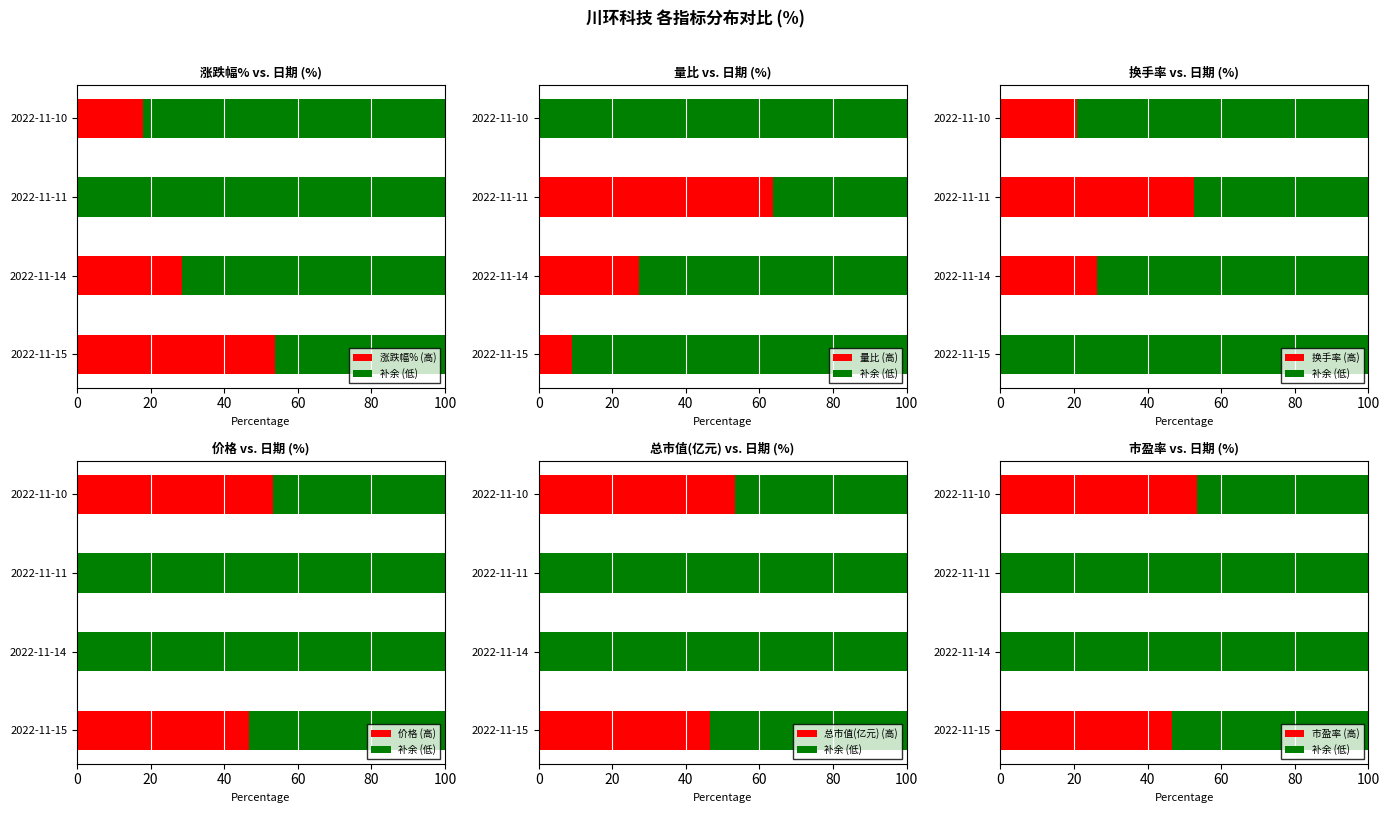

How many values in the 总市值(亿元) series exceed 46?

2